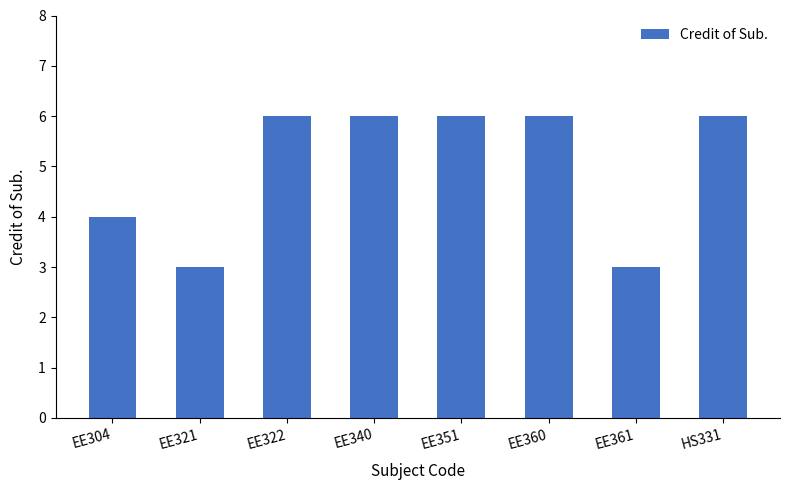

Approximately how many times larger is the value at EE361 compared to EE322?

0.5